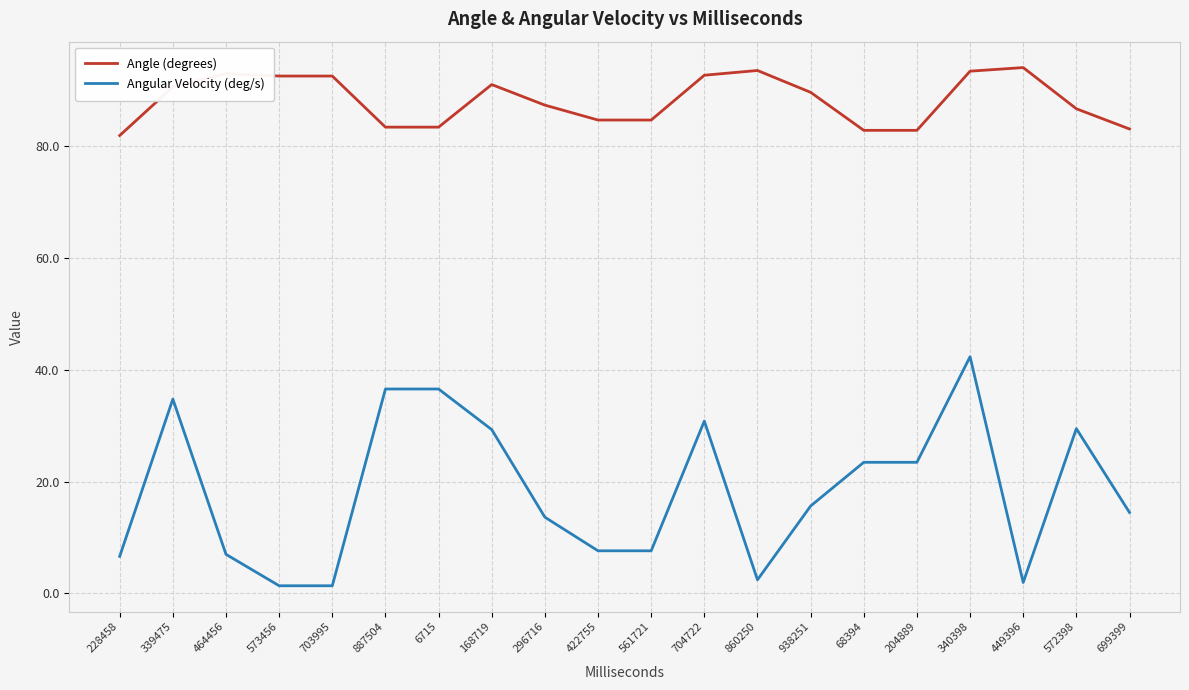

Is it true that Angular Velocity (deg/s) equals 36.5 at 6715?

True